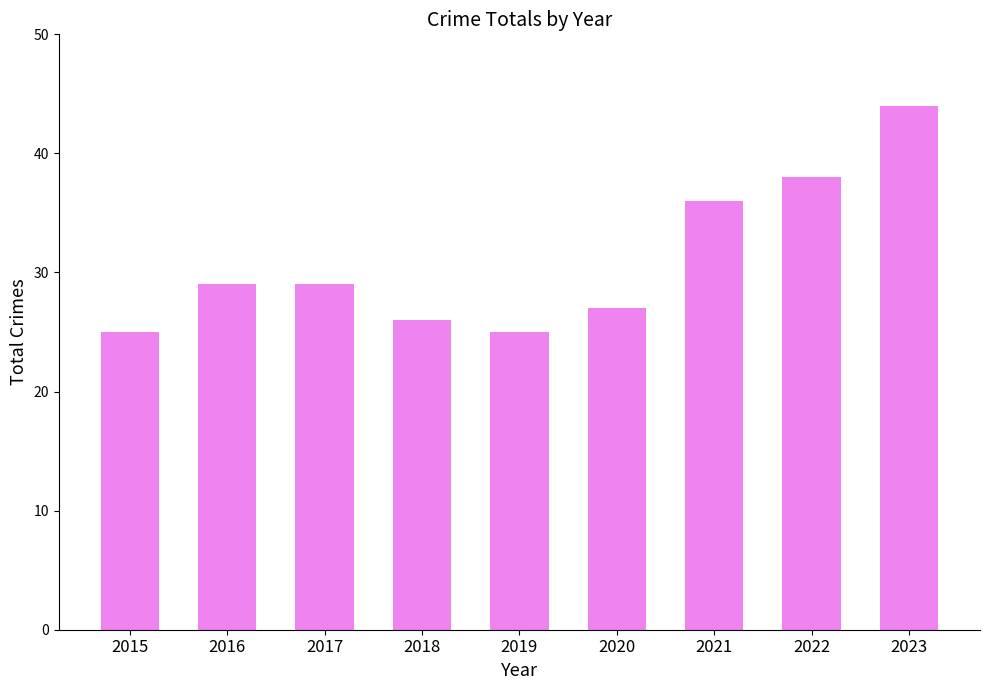

Reading right to left, transcribe all the data shown in this chart.

2023=44	2022=38	2021=36	2020=27	2019=25	2018=26	2017=29	2016=29	2015=25